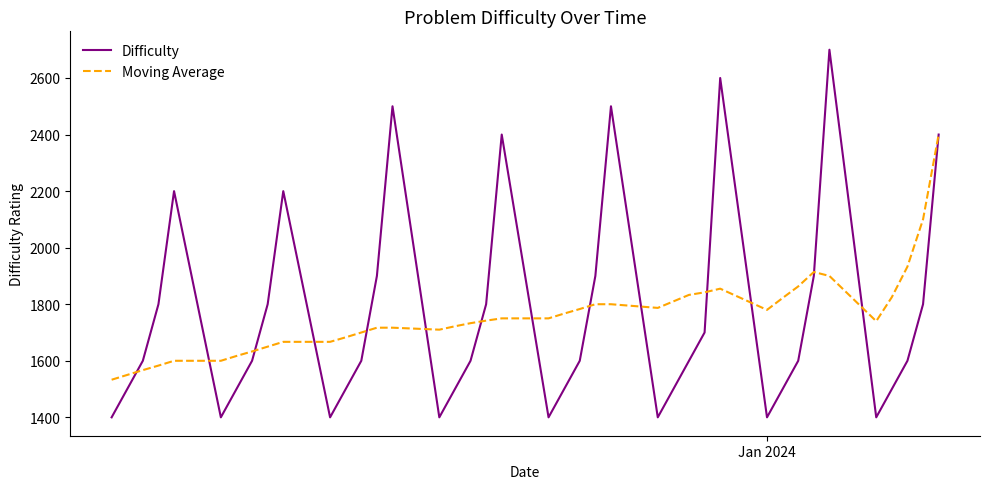

What is the maximum value shown in the chart?

2700